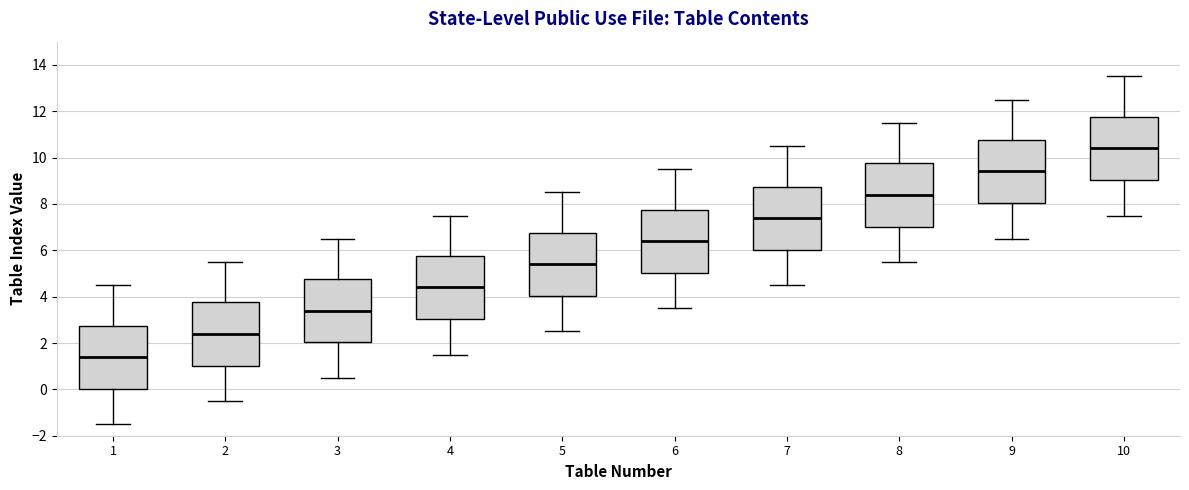

Reading left to right, read every box against the y-axis: the position of its median line, the range the box covers, and the ends of its whiskers. The values are not printed on the chart, so give them approximately, as read against the axis.

1: median 1.4, box 0.0 to 2.8, whiskers -1.4 to 4.6
2: median 2.4, box 1.0 to 3.8, whiskers -0.4 to 5.6
3: median 3.4, box 2.0 to 4.8, whiskers 0.6 to 6.6
4: median 4.4, box 3.0 to 5.8, whiskers 1.6 to 7.6
5: median 5.4, box 4.0 to 6.8, whiskers 2.6 to 8.6
6: median 6.4, box 5.0 to 7.8, whiskers 3.6 to 9.6
7: median 7.4, box 6.0 to 8.8, whiskers 4.6 to 10.6
8: median 8.4, box 7.0 to 9.8, whiskers 5.6 to 11.6
9: median 9.4, box 8.0 to 10.8, whiskers 6.6 to 12.6
10: median 10.4, box 9.0 to 11.8, whiskers 7.6 to 13.6